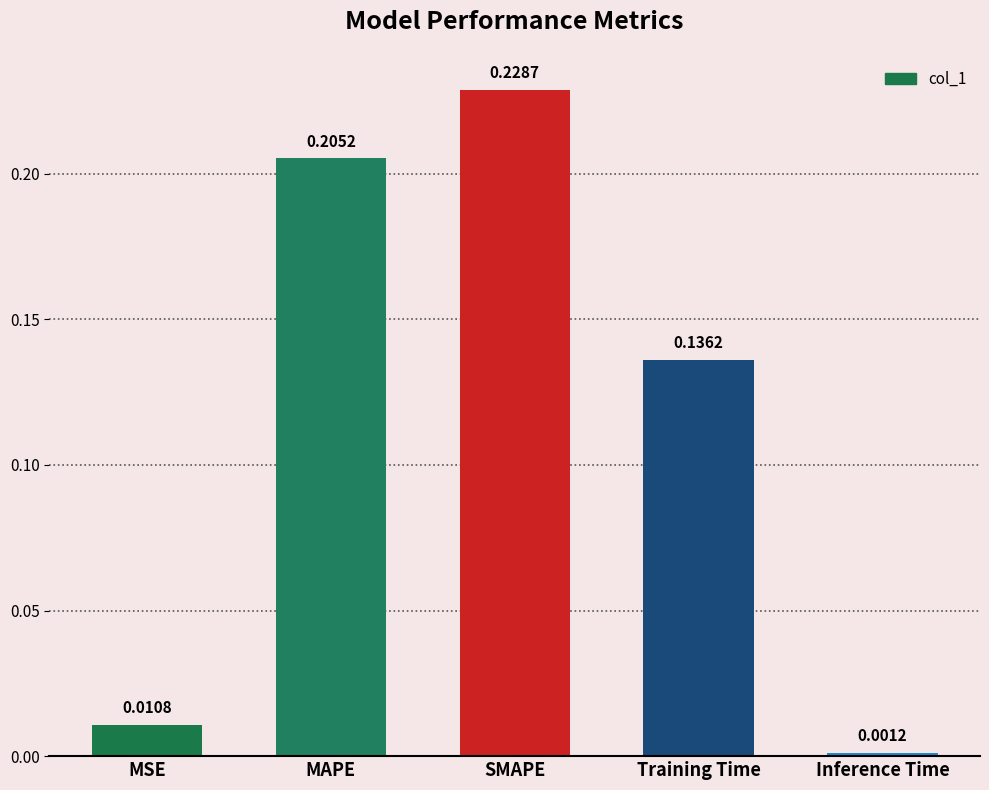

Between Training Time and MAPE, which is larger?

MAPE